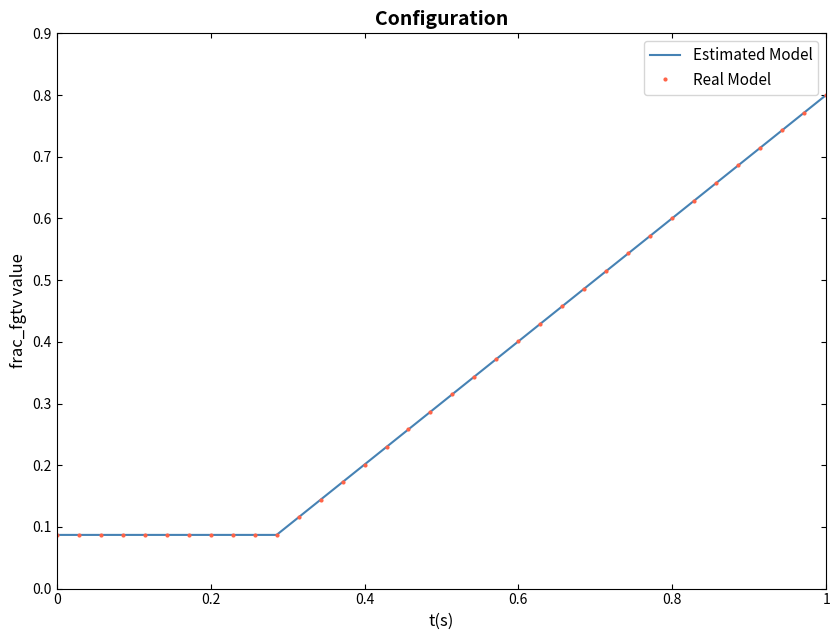

Which series has the largest range (max minus min)?

Estimated Model